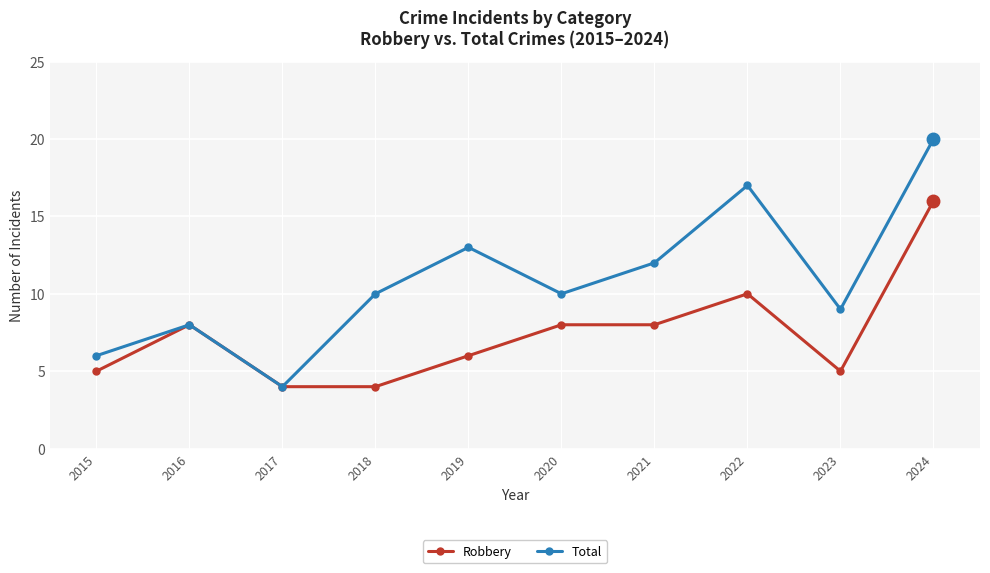

True or false: Robbery has a value of 8 at 2016.

True